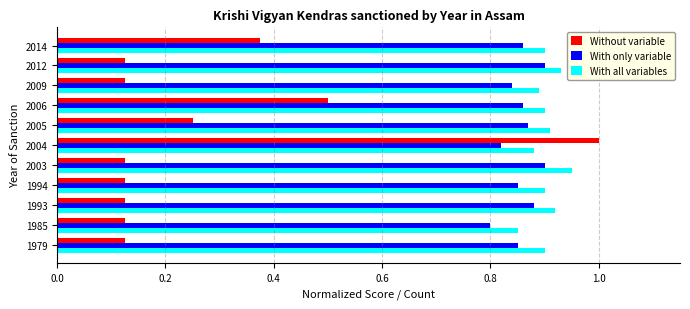

What are all the series names shown in the legend?

Without variable, With only variable, With all variables